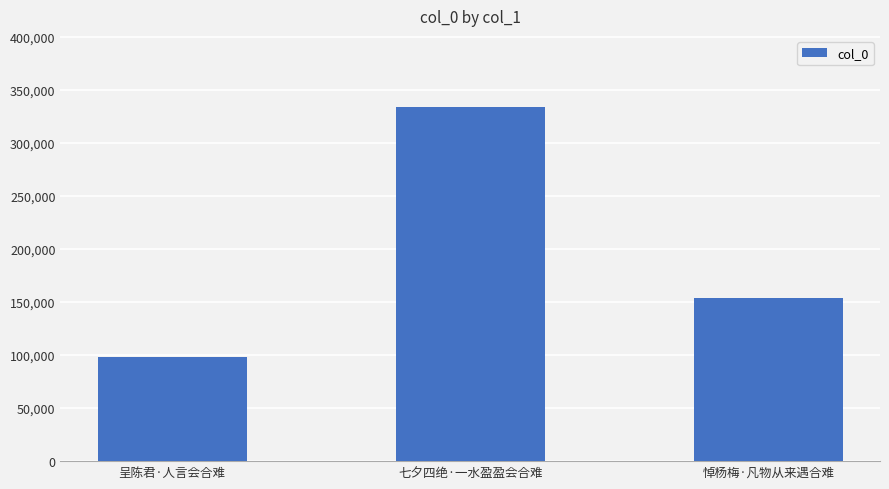

What is the value of the 2nd bar from the left?

333882